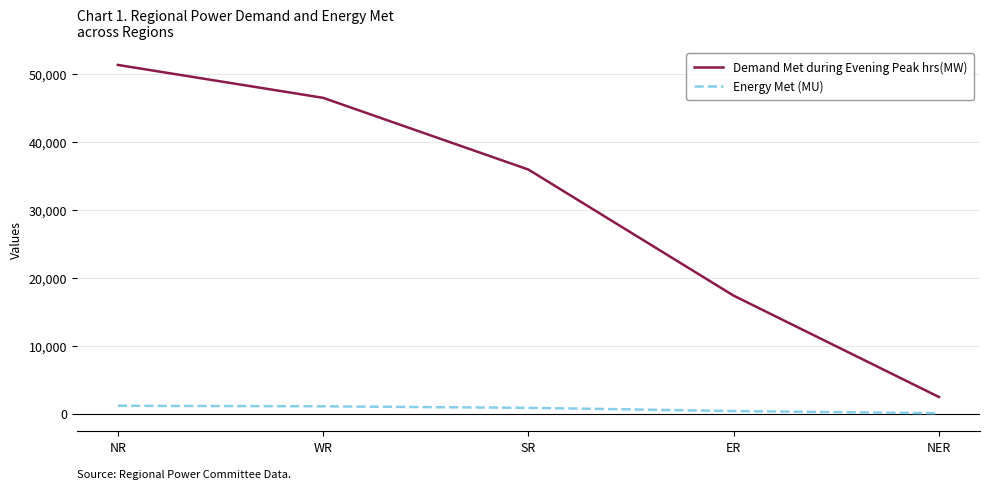

What is the maximum value for Demand Met during Evening Peak hrs(MW)?

51314